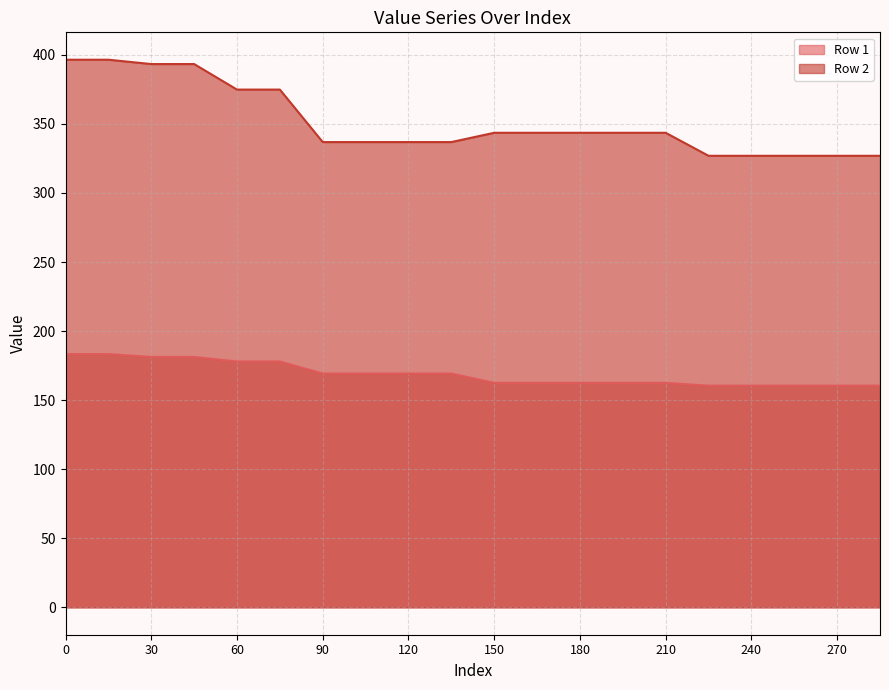

Which series changed the most between 120 and 150?

Row 1